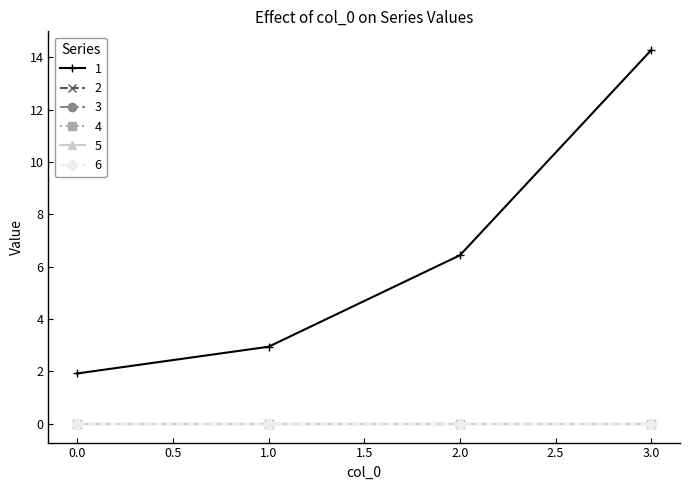

True or false: 5 and 6 cross at least once.

False